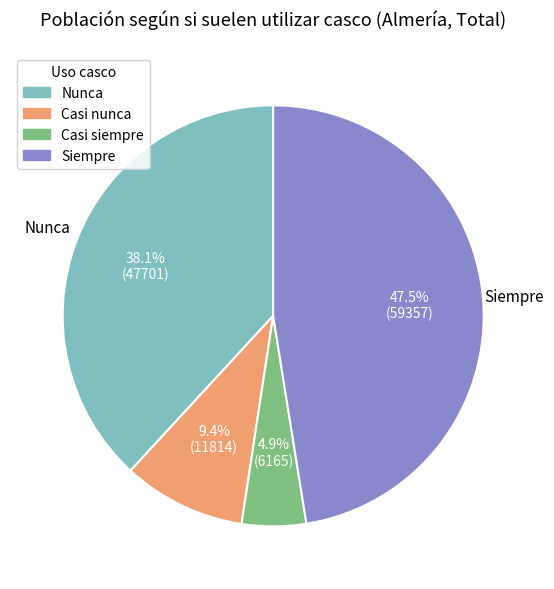

What is the ratio of the value at Nunca to the value at Siempre?

0.8